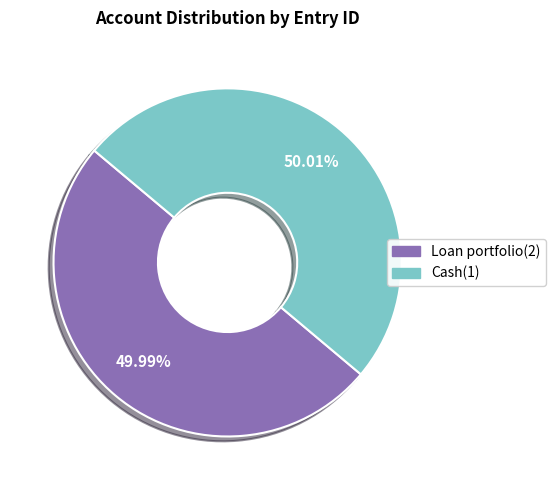

Approximately how many times larger is the value at Loan portfolio(2) compared to Cash(1)?

1.0